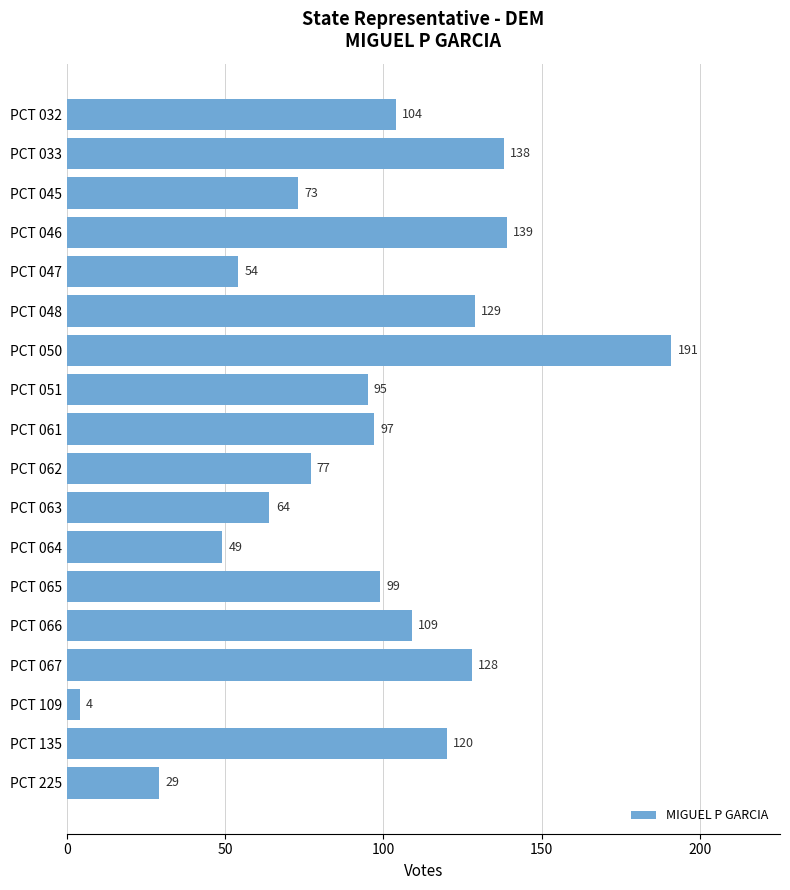

The chart shows a value of 56 at PCT 048. True or false?

False